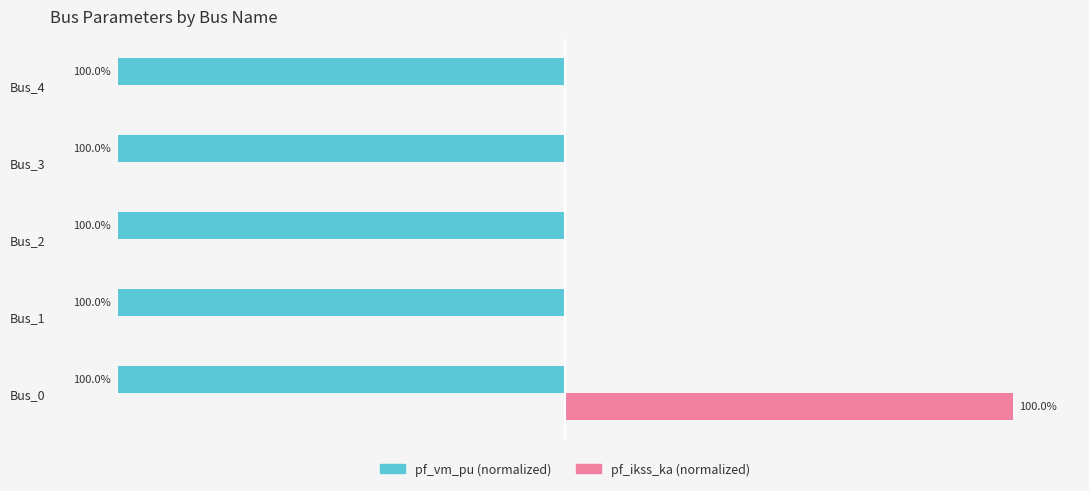

At which category is the sum across all series the highest?

Bus_0